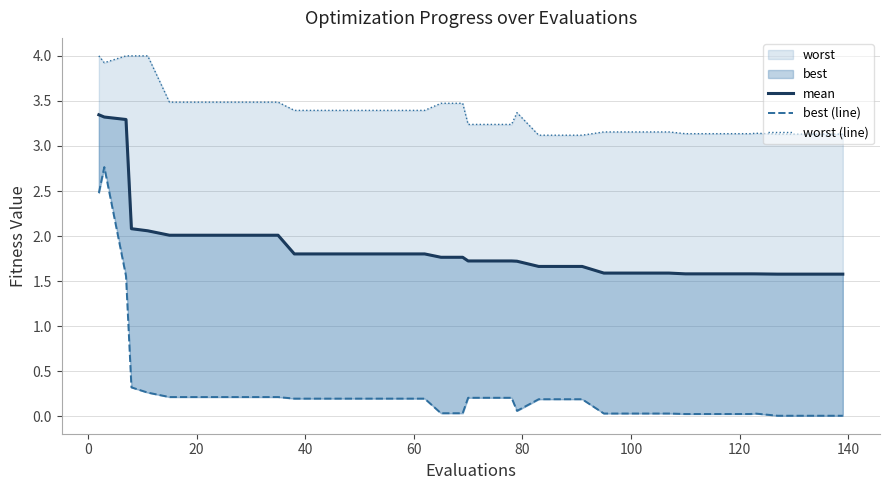

Reading left to right, transcribe all the data shown in this chart.

mean: 3.3	3.3	3.3	2.1	2.1	2.0	2.0	2.0	2.0	2.0	2.0	1.8	1.8	1.8	1.8	1.8	1.8	1.8	1.8	1.8	1.7	1.7	1.7	1.7	1.7	1.7	1.7	1.6	1.6	1.6	1.6	1.6	1.6	1.6	1.6	1.6	1.6	1.6	1.6	1.6
best (line): 2.5	2.8	1.6	0.3	0.3	0.2	0.2	0.2	0.2	0.2	0.2	0.2	0.2	0.2	0.2	0.2	0.2	0.2	0.0	0.0	0.2	0.2	0.2	0.1	0.2	0.2	0.2	0.0	0.0	0.0	0.0	0.0	0.0	0.0	0.0	0.0	0.0	0.0	0.0	0.0
worst (line): 4.0	3.9	4.0	4.0	4.0	3.5	3.5	3.5	3.5	3.5	3.5	3.4	3.4	3.4	3.4	3.4	3.4	3.4	3.5	3.5	3.2	3.2	3.2	3.4	3.1	3.1	3.1	3.2	3.2	3.2	3.2	3.1	3.1	3.1	3.1	3.1	3.1	3.1	3.1	3.1